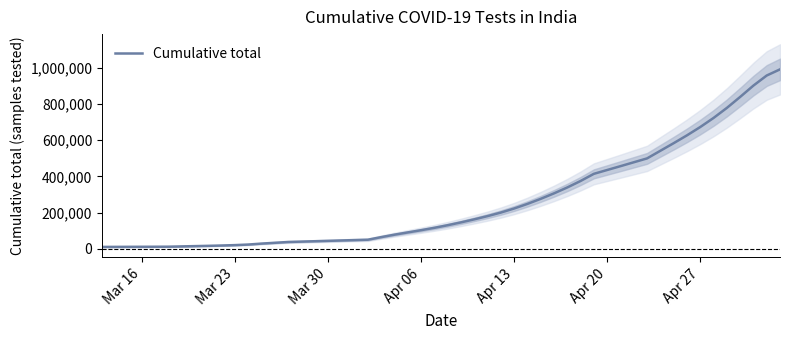

What is the average value?

306337.5